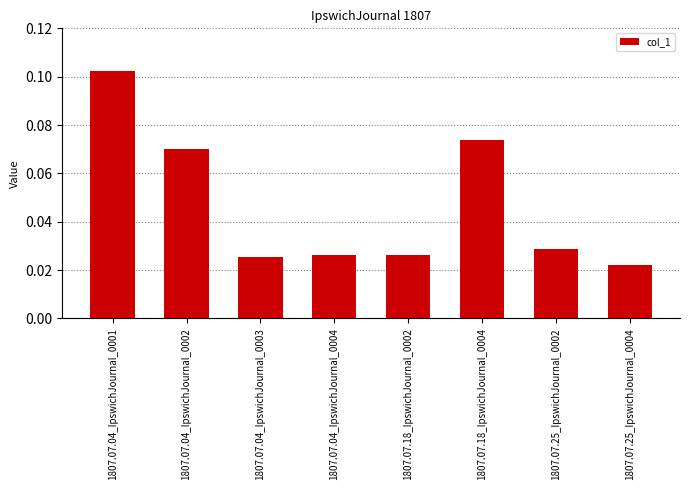

What is the sum of all values?

0.4